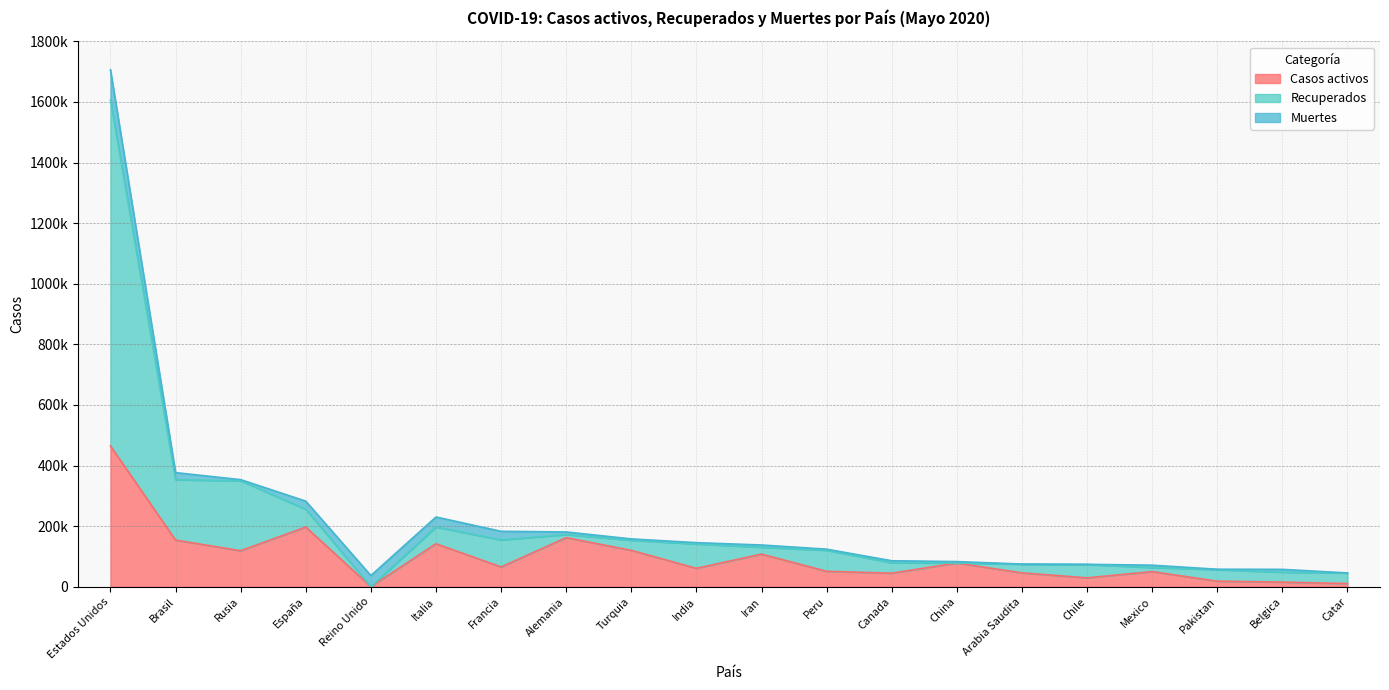

Which category has the lowest value in the Recuperados series?

Reino Unido